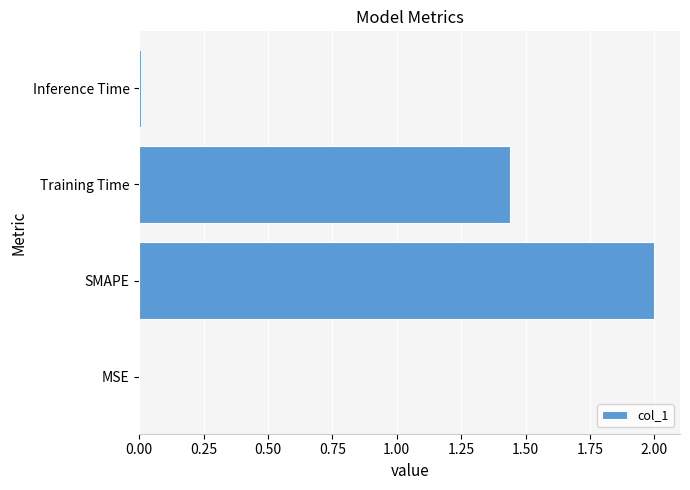

What is the sum of the values at Training Time and SMAPE?

3.4